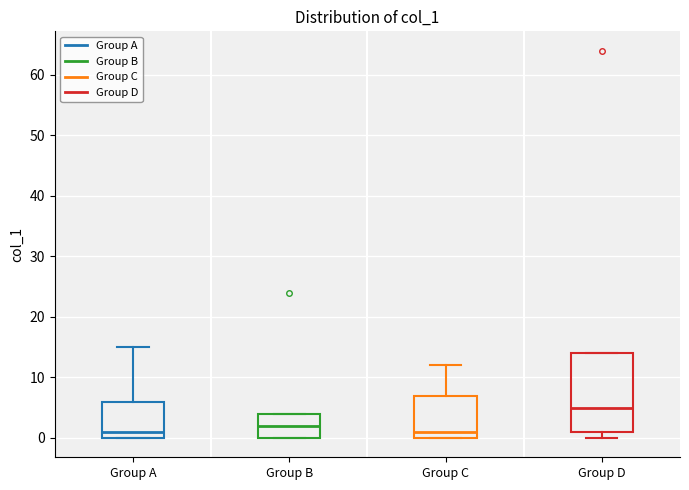

Where is the upper edge of the box for Group B on the y-axis? The values are not printed on the chart, so give them approximately, as read against the axis.

4